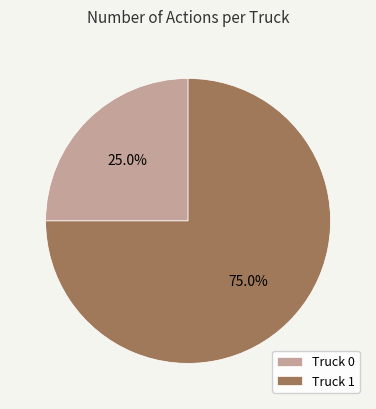

Which slice represents more than half of the pie?

Truck 1